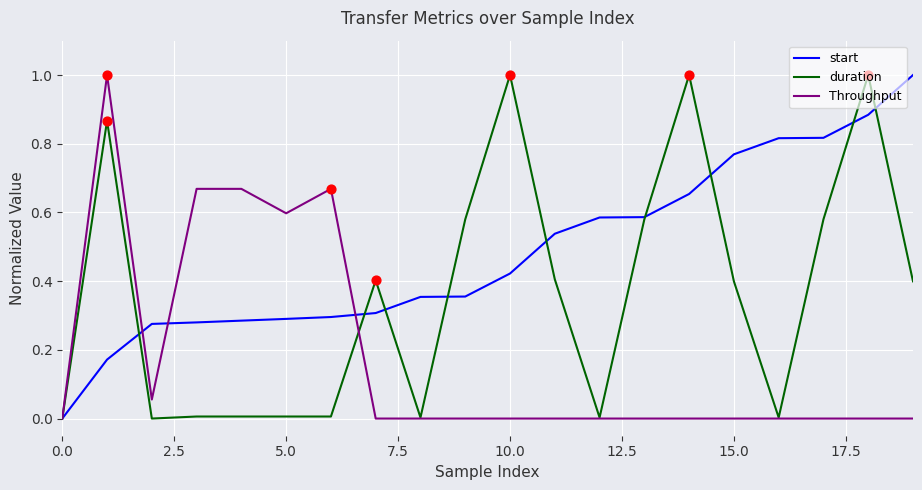

Which series has the largest total across all categories?

start